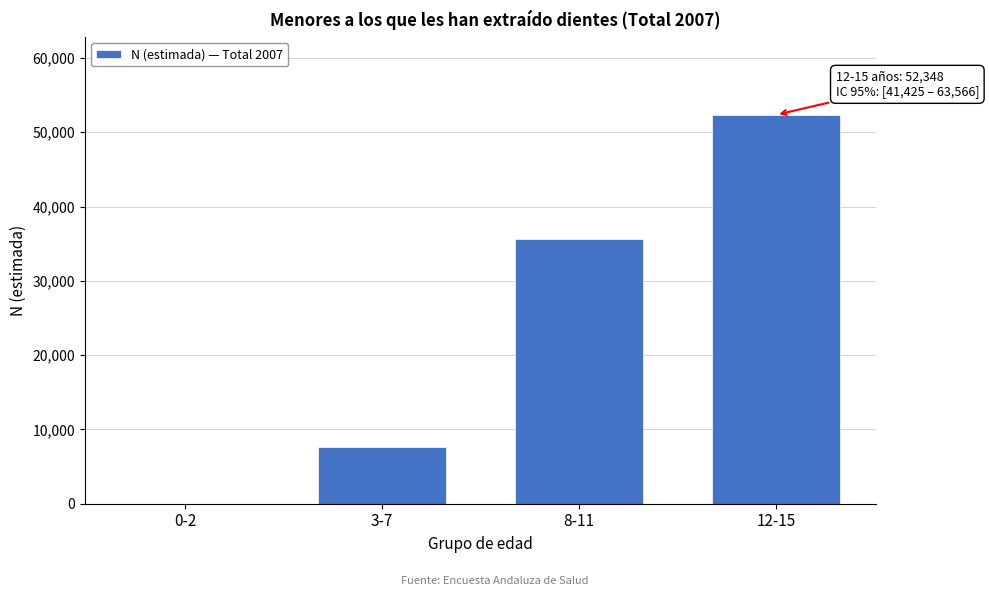

What is the greatest value displayed?

52348